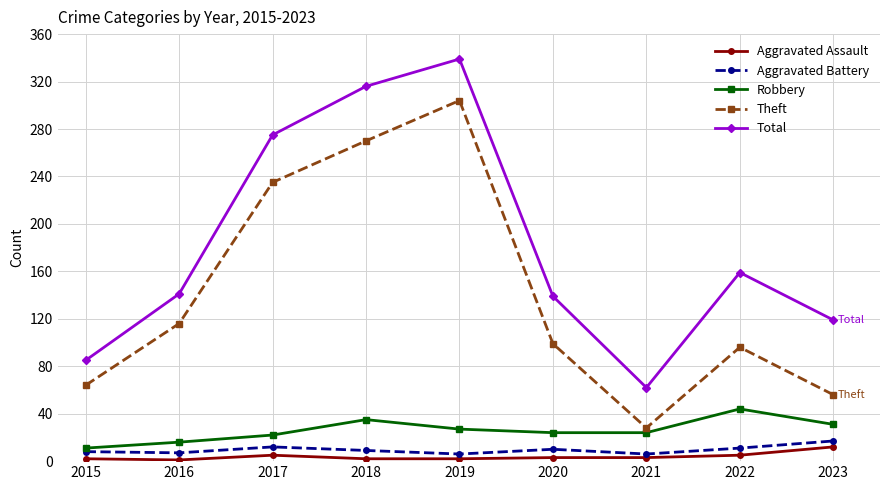

At which category is the sum across all series the highest?

2019